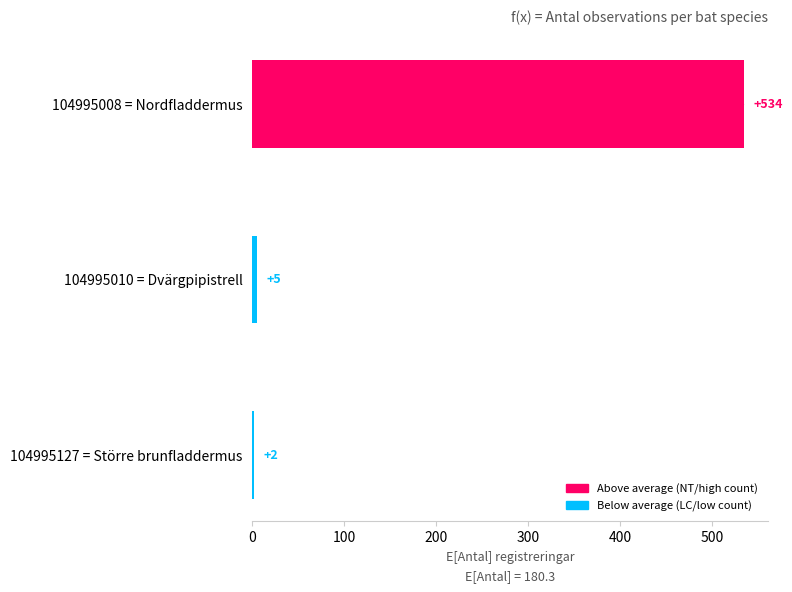

Where is the data nearest to the value 268?

104995010 = Dvärgpipistrell